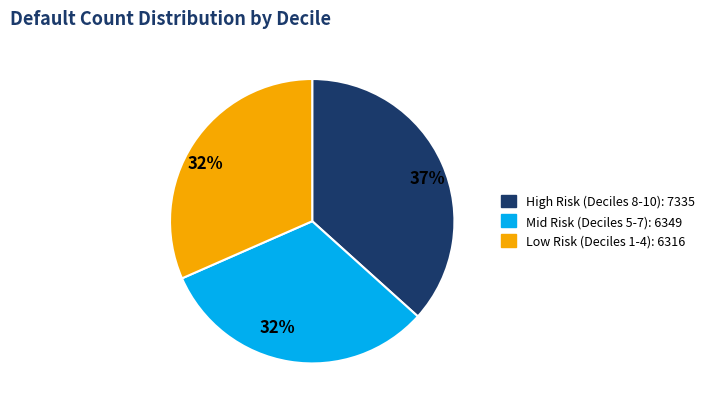

To the nearest percent, what is the difference between the largest and smallest slice percentages?

5%